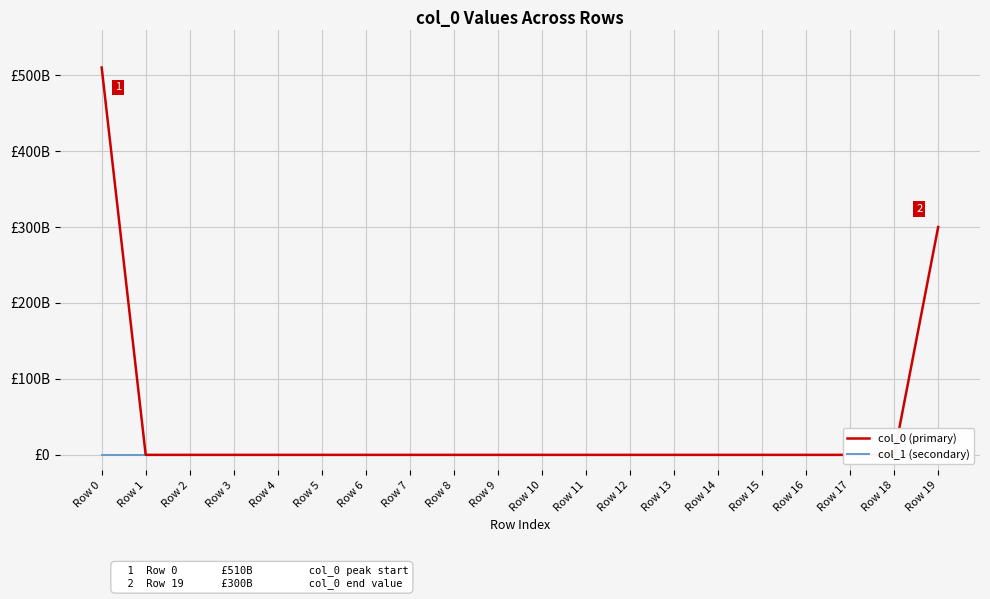

Reading left to right, transcribe all the data shown in this chart.

col_0 (primary): Row 0=510000000000	Row 1=0	Row 2=0	Row 3=0	Row 4=0	Row 5=0	Row 6=0	Row 7=0	Row 8=0	Row 9=0	Row 10=0	Row 11=0	Row 12=0	Row 13=0	Row 14=0	Row 15=0	Row 16=0	Row 17=0	Row 18=0	Row 19=300000000000
col_1 (secondary): Row 0=0	Row 1=0	Row 2=0	Row 3=0	Row 4=0	Row 5=0	Row 6=0	Row 7=0	Row 8=0	Row 9=0	Row 10=0	Row 11=0	Row 12=0	Row 13=0	Row 14=0	Row 15=0	Row 16=0	Row 17=0	Row 18=0	Row 19=0